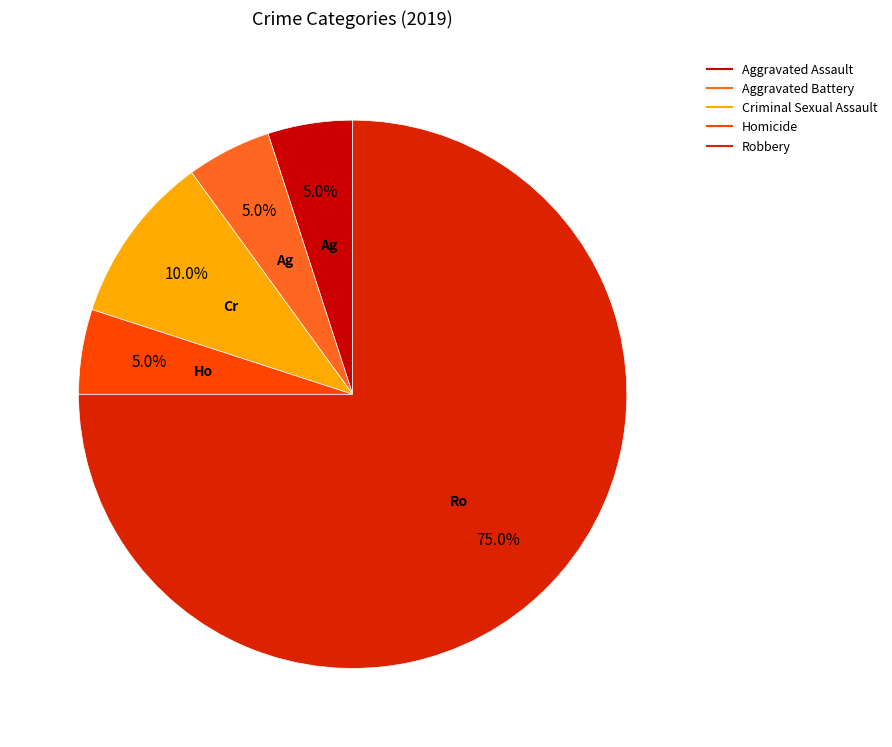

To the nearest percent, what percentage of the pie is Homicide?

5%